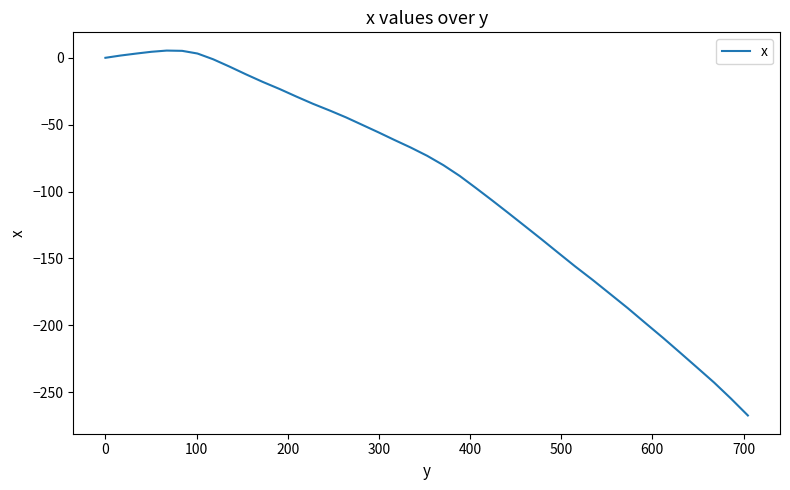

How many lines are shown in the chart?

1